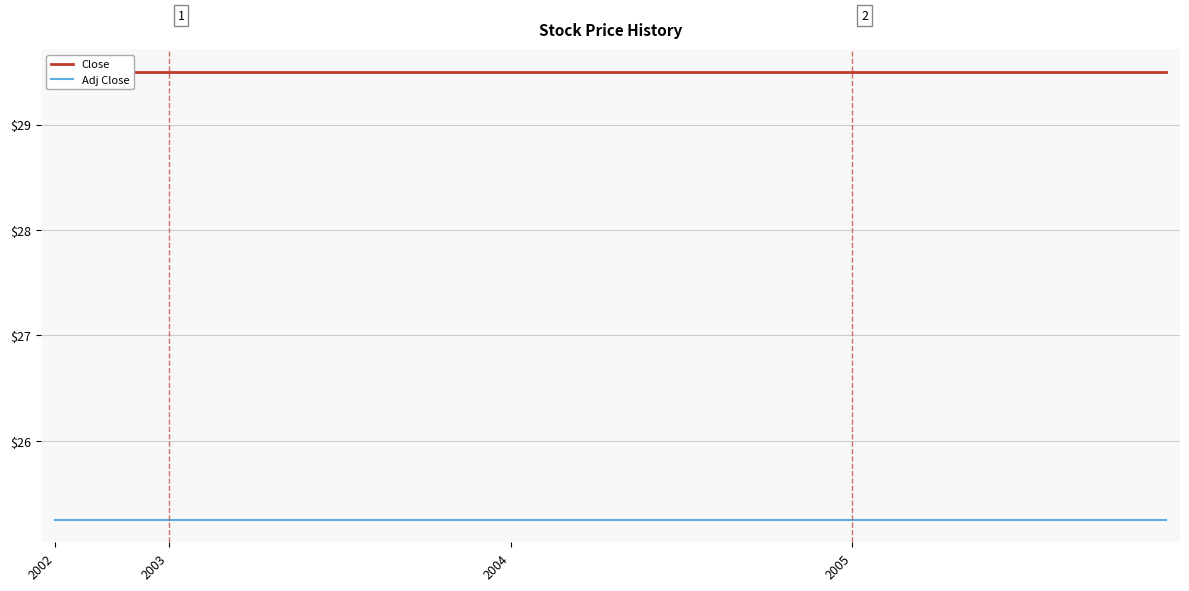

At 31, list the series in order from smallest to largest.

Adj Close, Close